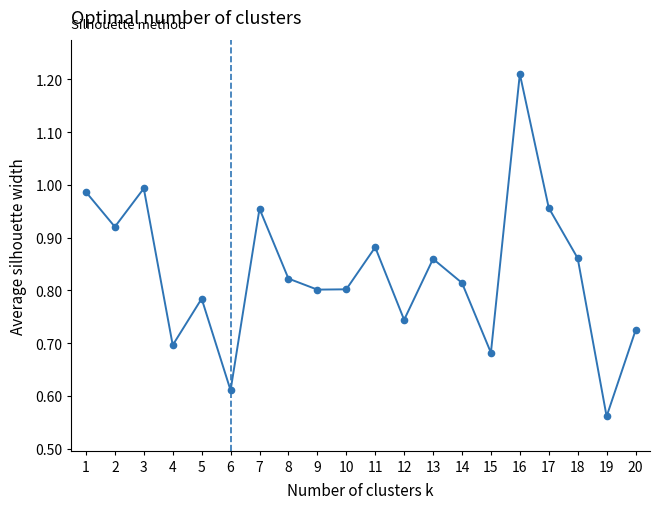

Does the chart display data point markers on the line(s)?

Yes